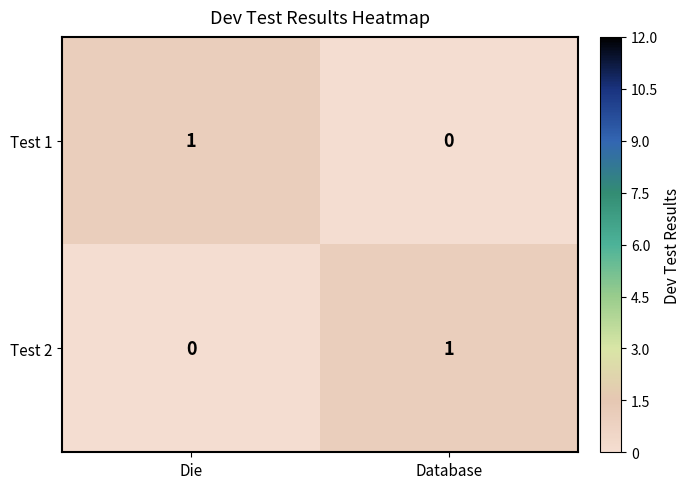

At how many categories does at least one series exceed 0?

2